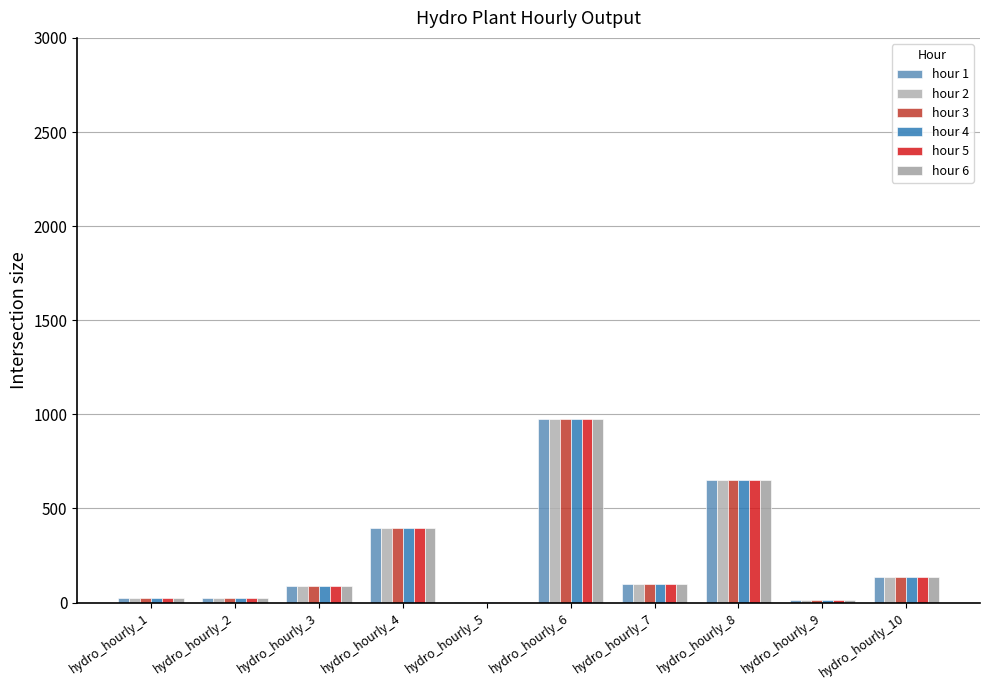

Is it true that hour 5 equals 26.7 at hydro_hourly_1?

True